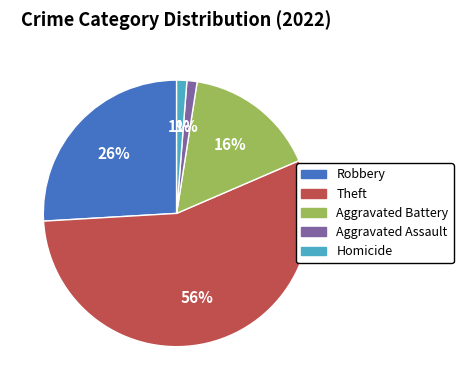

To the nearest percent, what is the average slice percentage?

20%